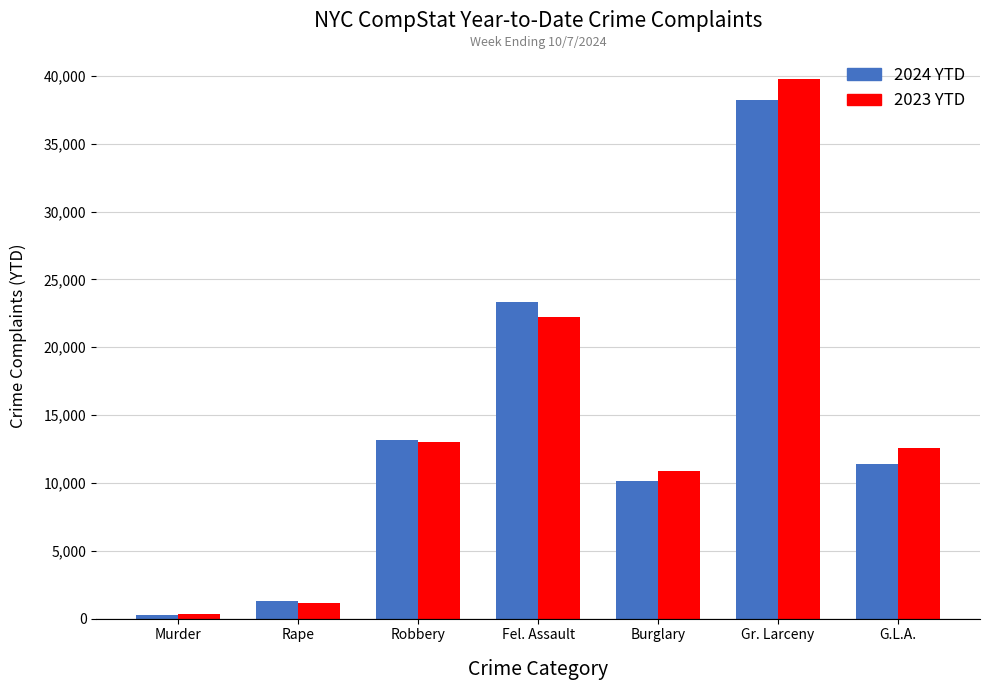

How many bars are there in each group?

2